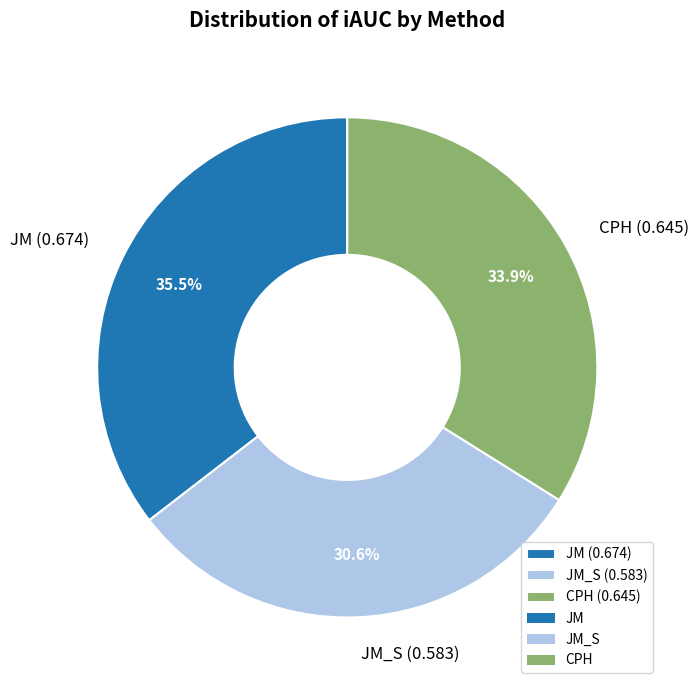

Rank the categories by value from lowest to highest.

JM_S (0.583), CPH (0.645), JM (0.674)